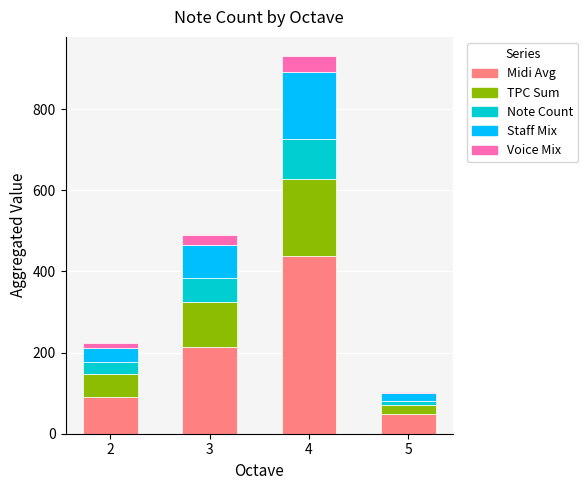

What is the total value across all series at 4?

931.3